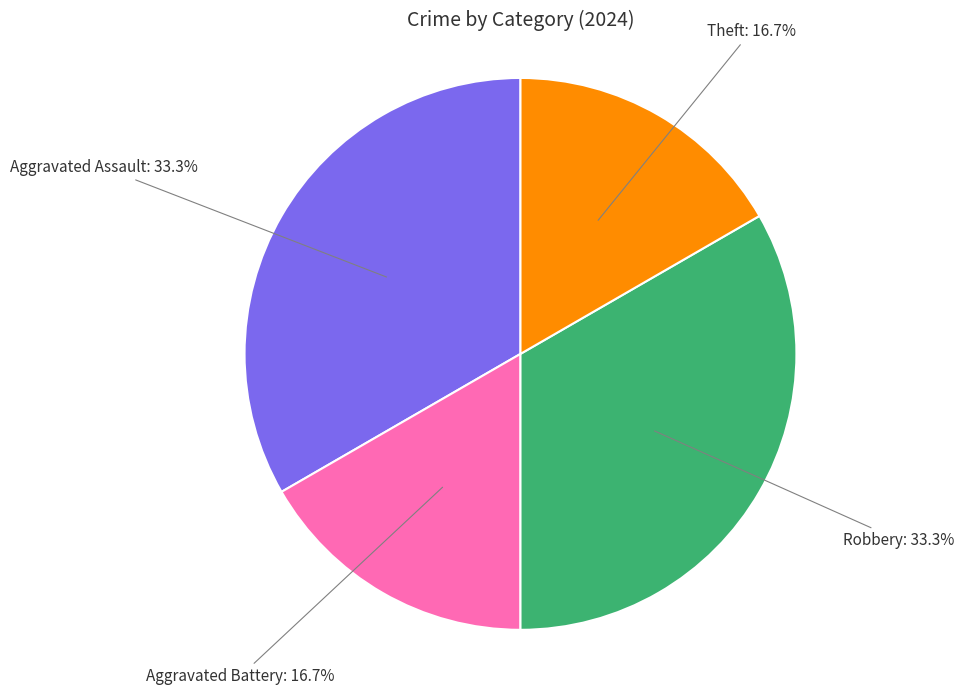

Does any single category account for the majority?

No